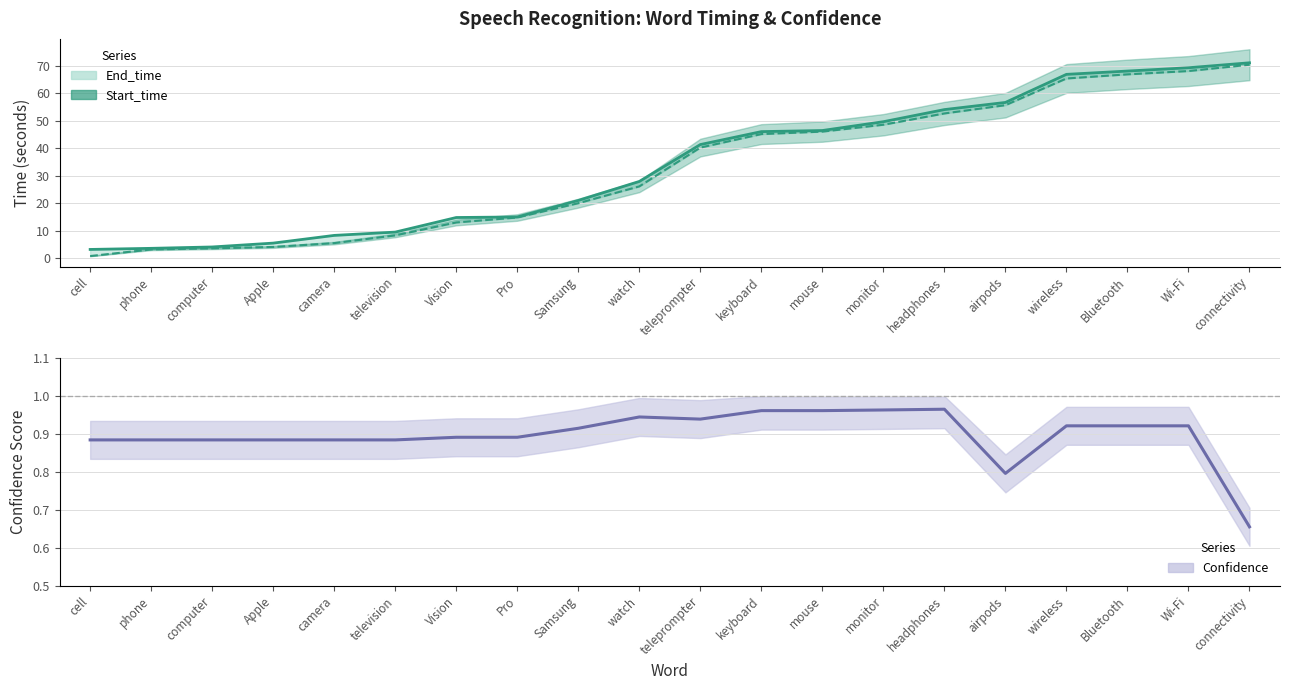

True or false: Start_time has a value of 45.1 at keyboard.

True